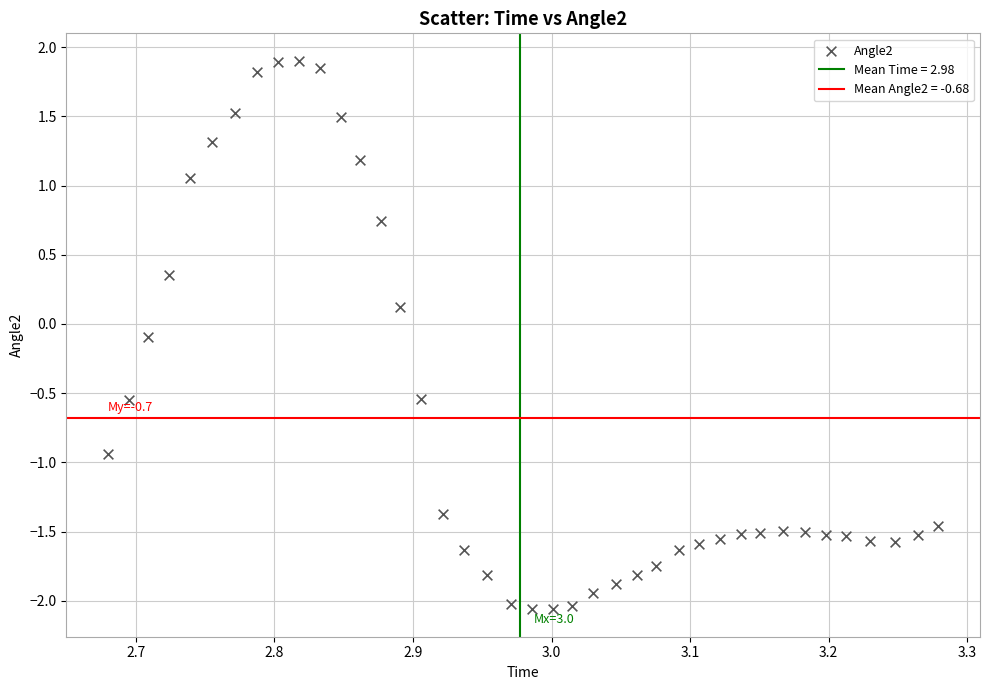

What is the range of Y values (max minus min)?

4.0